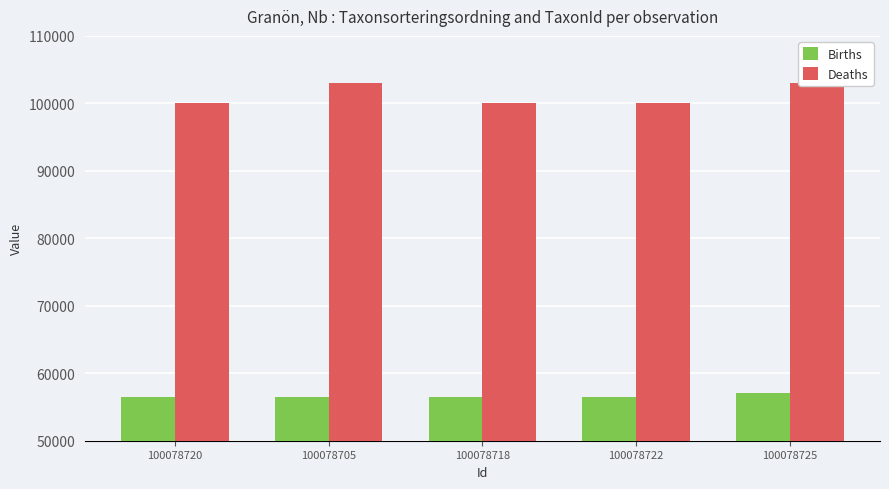

Is it true that Births equals 56540 at 100078705?

True